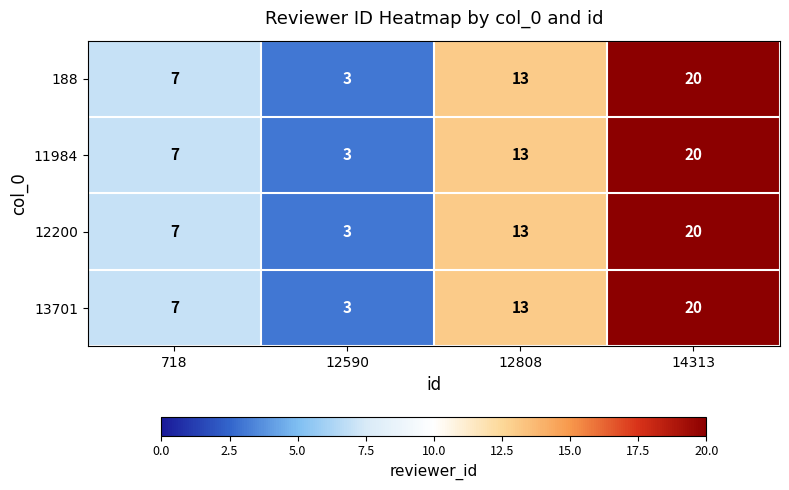

What is the difference between the maximum and minimum values in the 188 series?

17